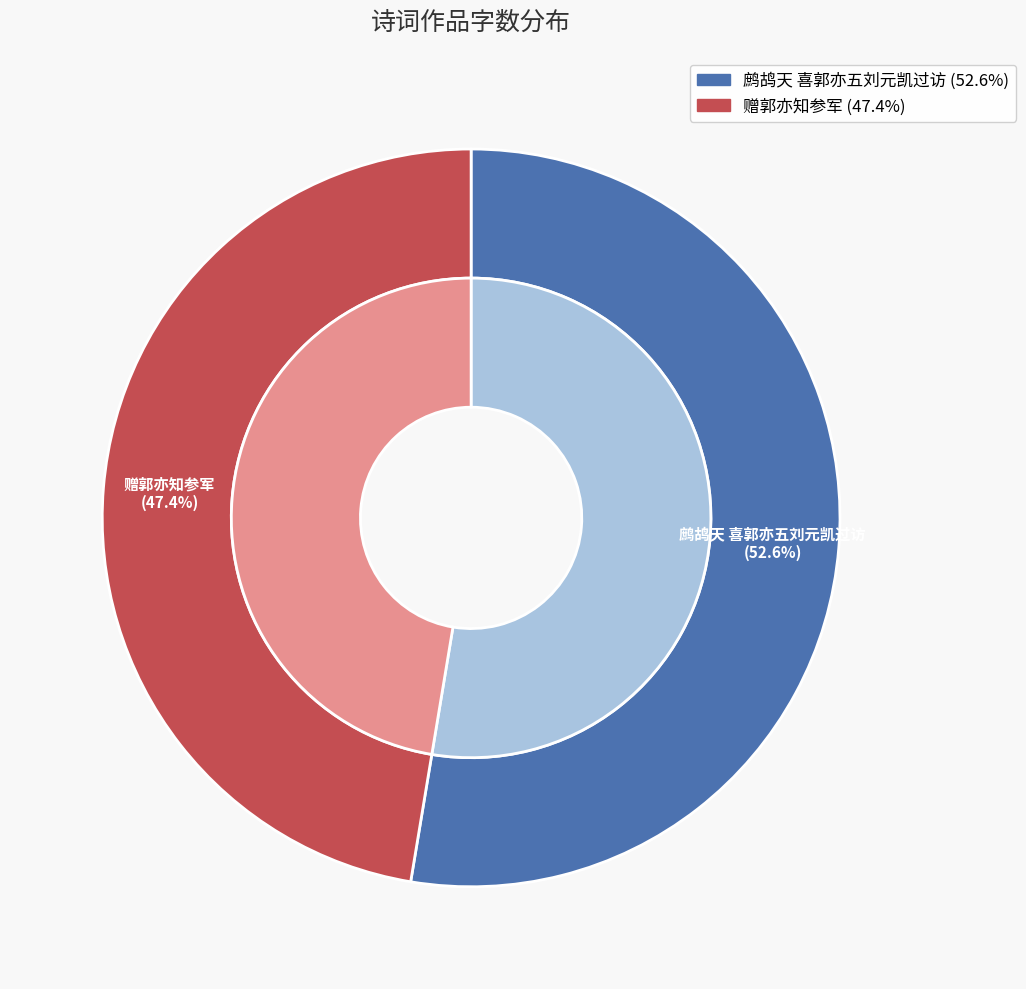

How many segments does this pie chart have?

2